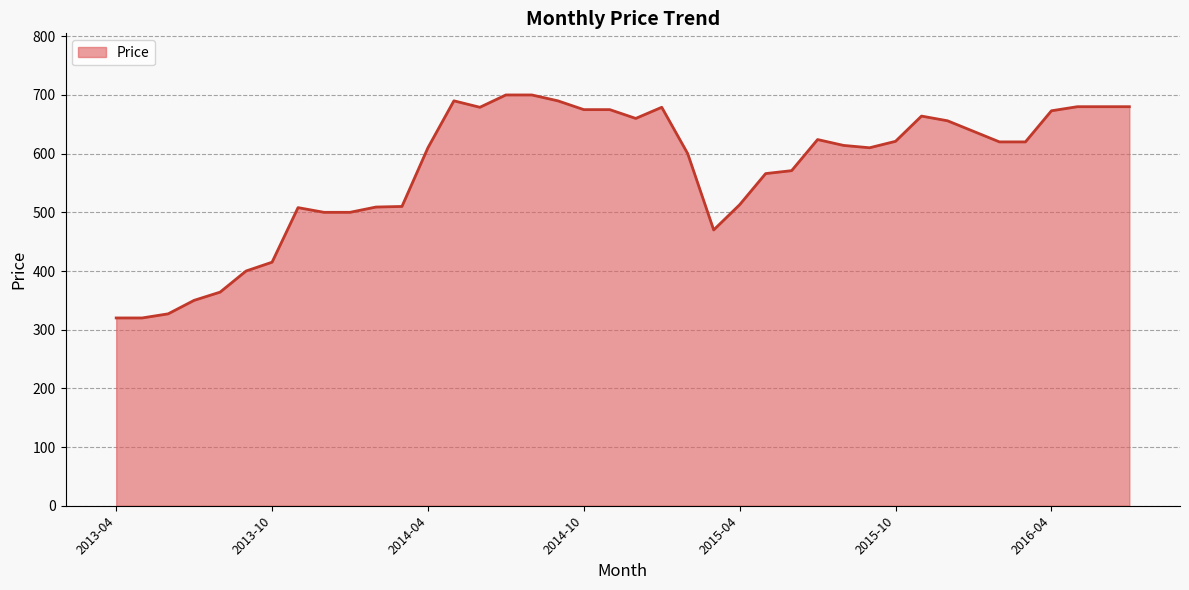

What is the smallest value displayed?

320